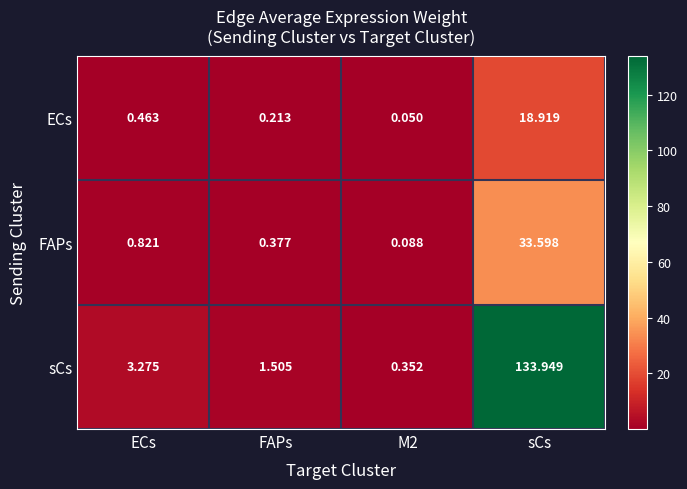

At which category is the sum across all series the highest?

sCs